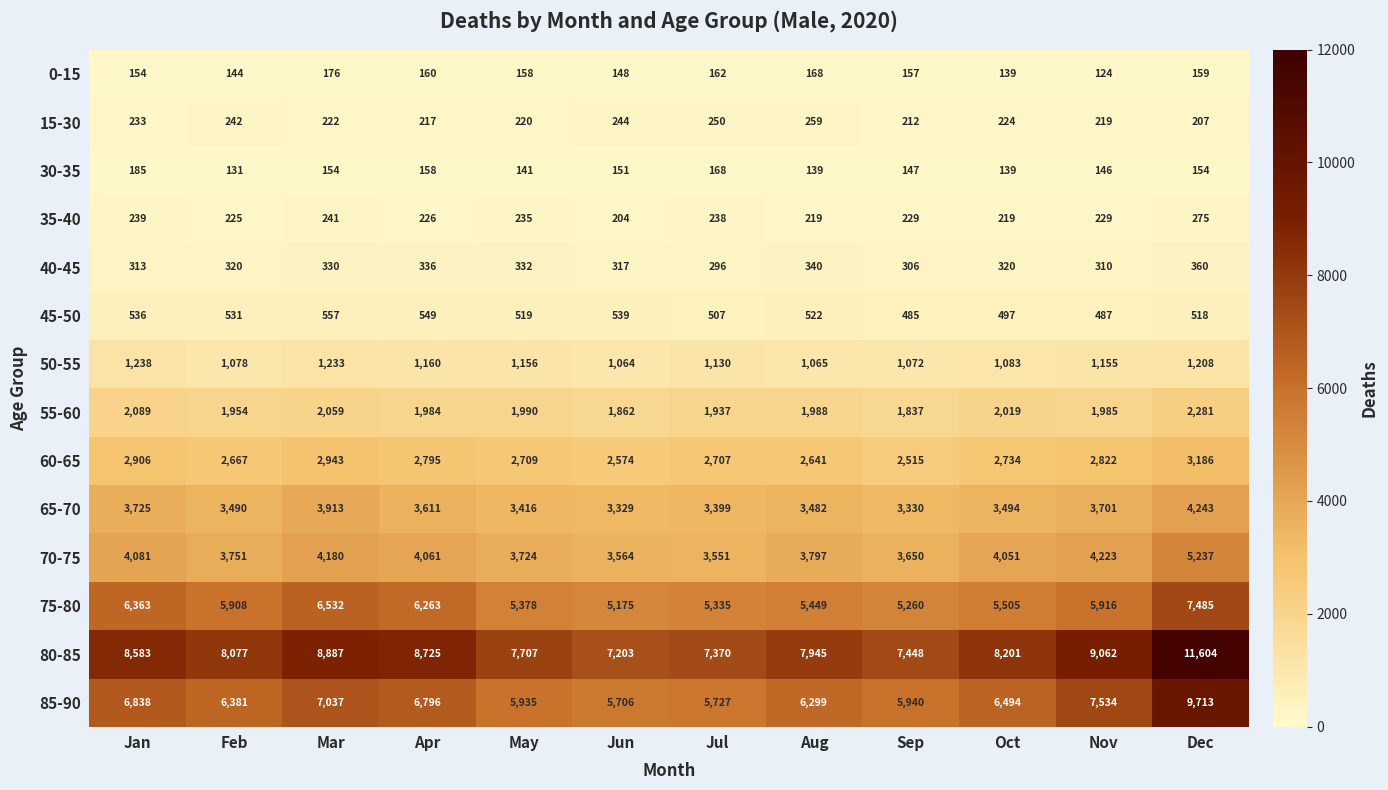

True or false: 70-75 has a value of 4180 at Mar.

True